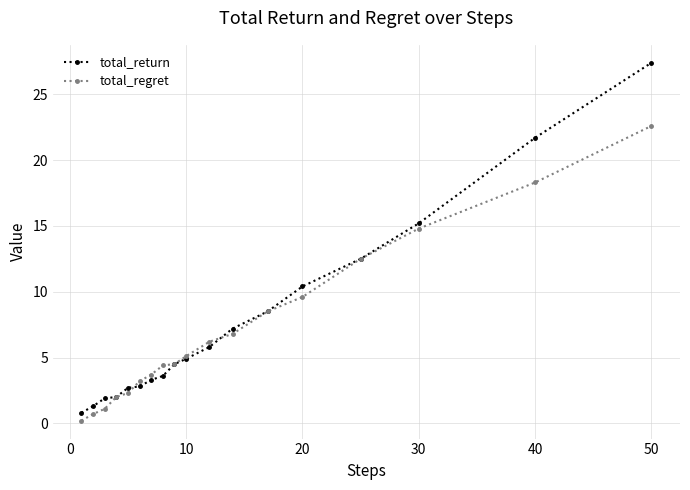

Rank the series by their maximum value, from lowest to highest.

total_regret, total_return